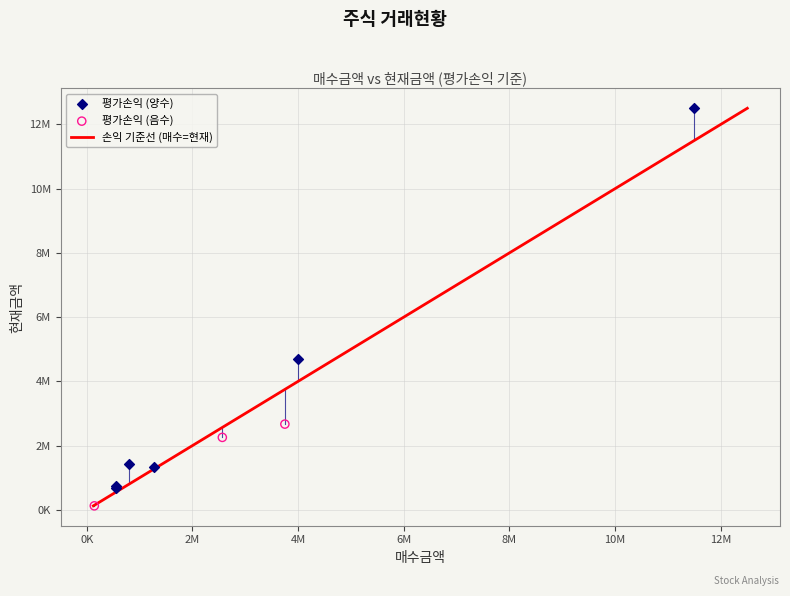

Which series reaches the maximum Y coordinate?

평가손익 (양수)